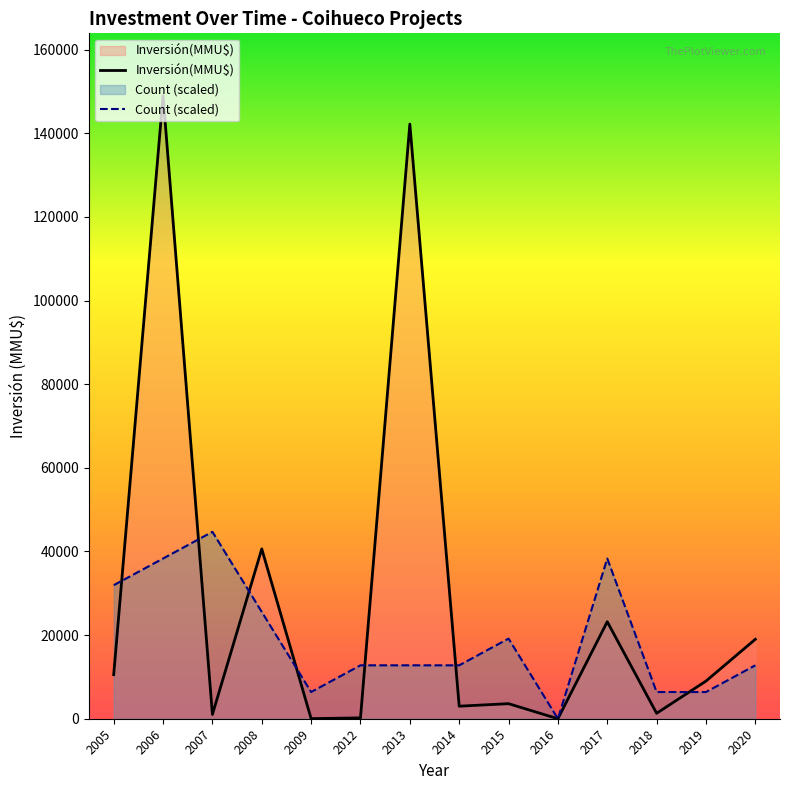

Which has a higher value, 2005 or 2007?

2005